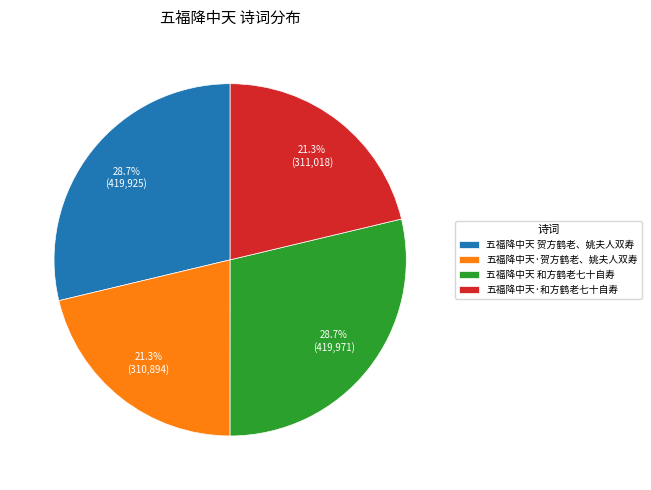

What is the ratio of the value at 五福降中天·贺方鹤老、姚夫人双寿 to the value at 五福降中天 和方鹤老七十自寿?

0.7